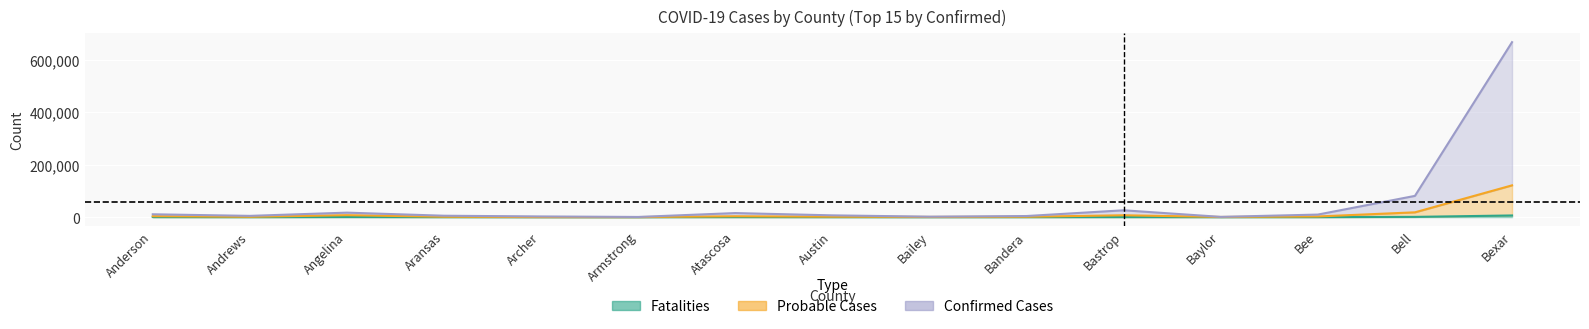

The Confirmed Cases series shows 3692 at Archer. True or false?

False